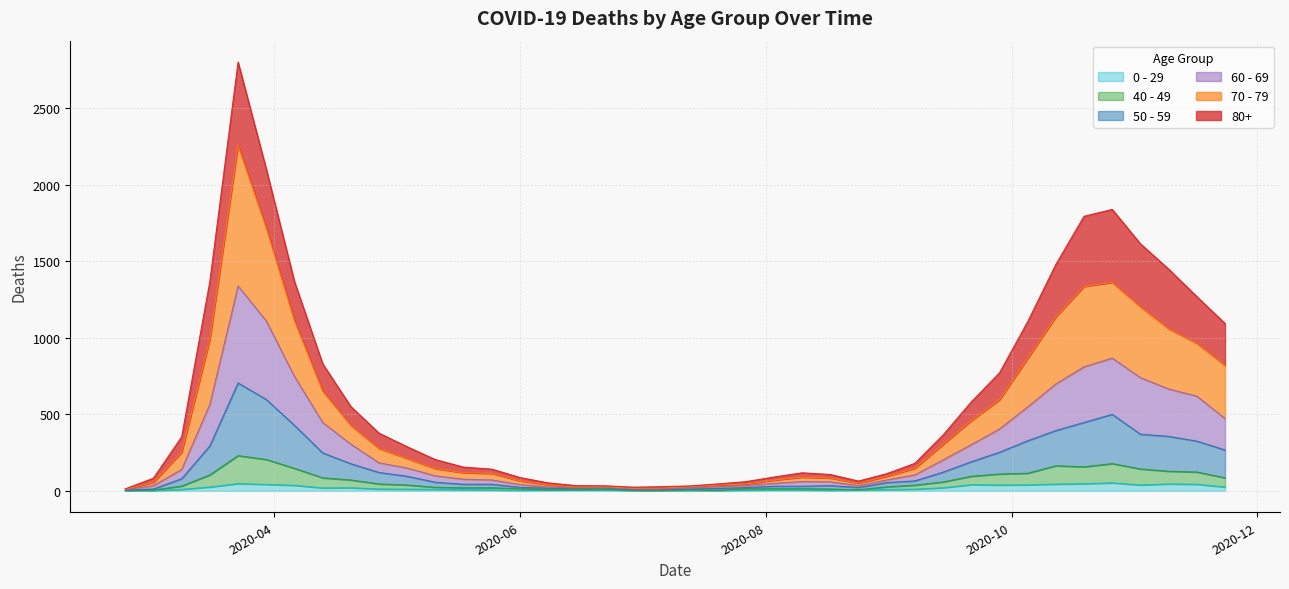

What is the label of the 3rd point from the left?

2020-03-09